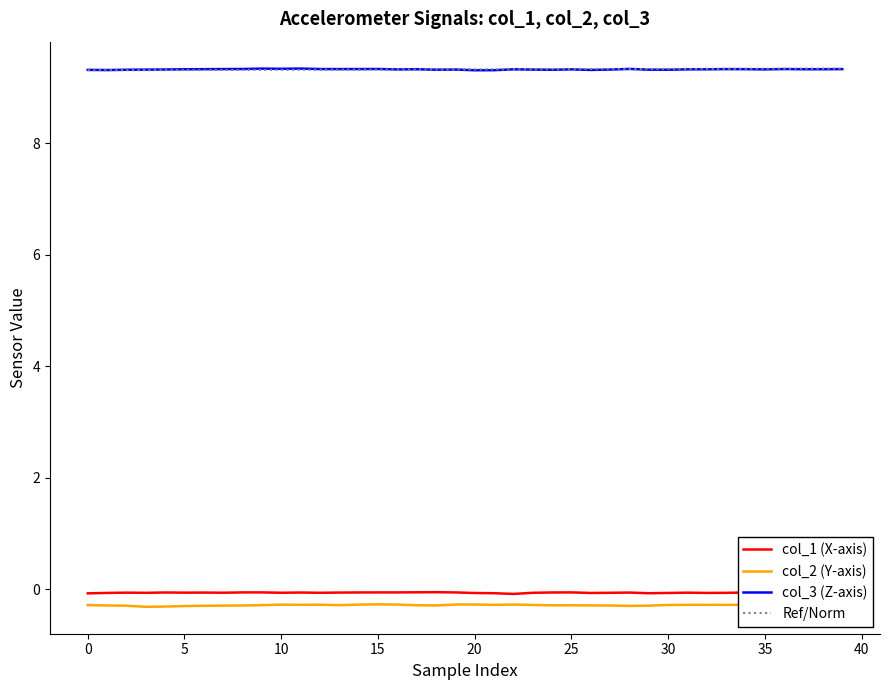

True or false: col_2 (Y-axis) and col_3 (Z-axis) cross at least once.

False